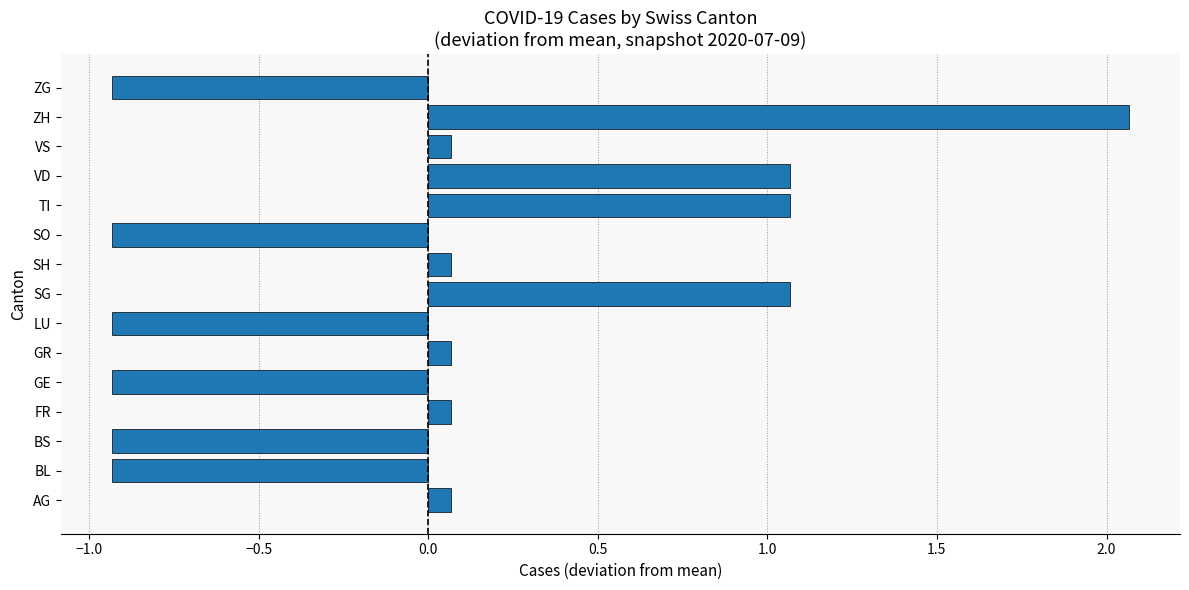

Is it true that the value at VD is 0.6?

False